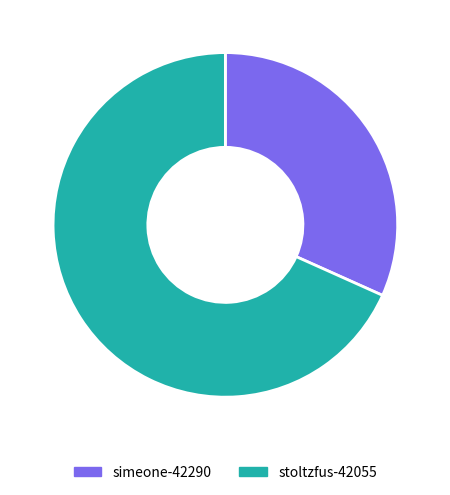

Which has a higher value, stoltzfus-42055 or simeone-42290?

stoltzfus-42055